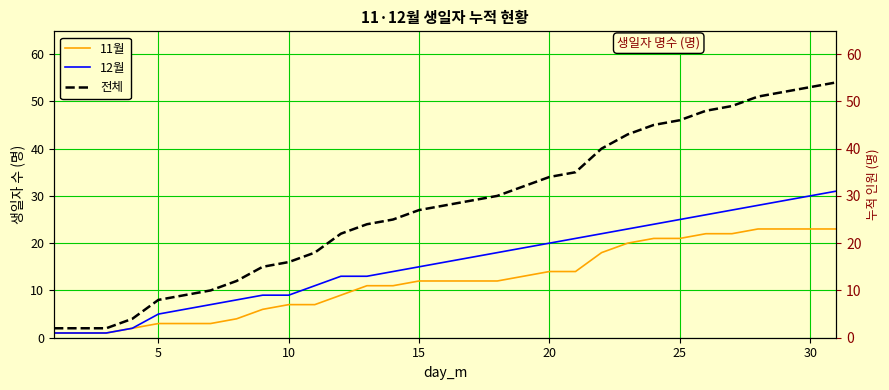

Which series has the largest total across all categories?

전체